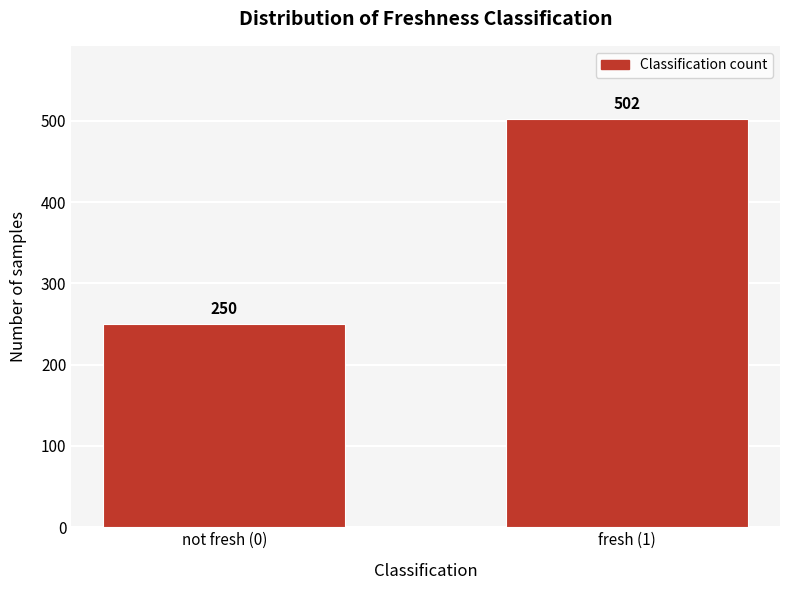

Reading right to left, what are all the values shown in this chart?

502	250